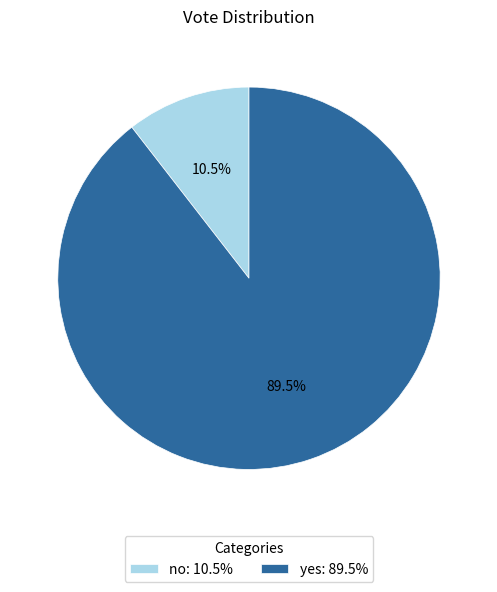

Count the number of slices in the pie.

2